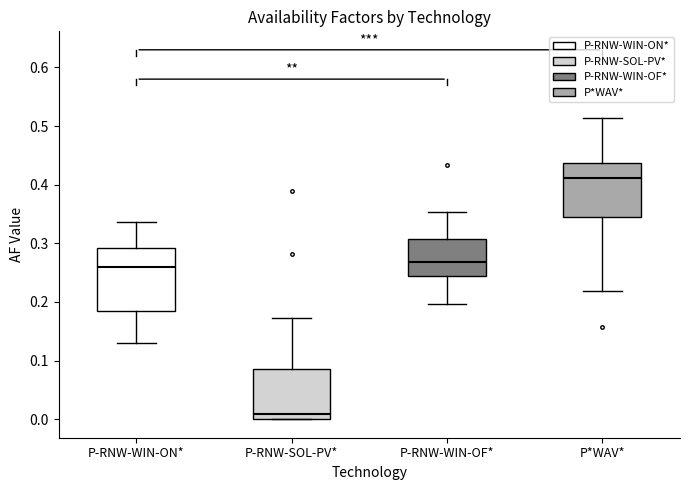

Comparing the boxes themselves (not the whiskers), which one is the tallest?

P-RNW-WIN-ON*